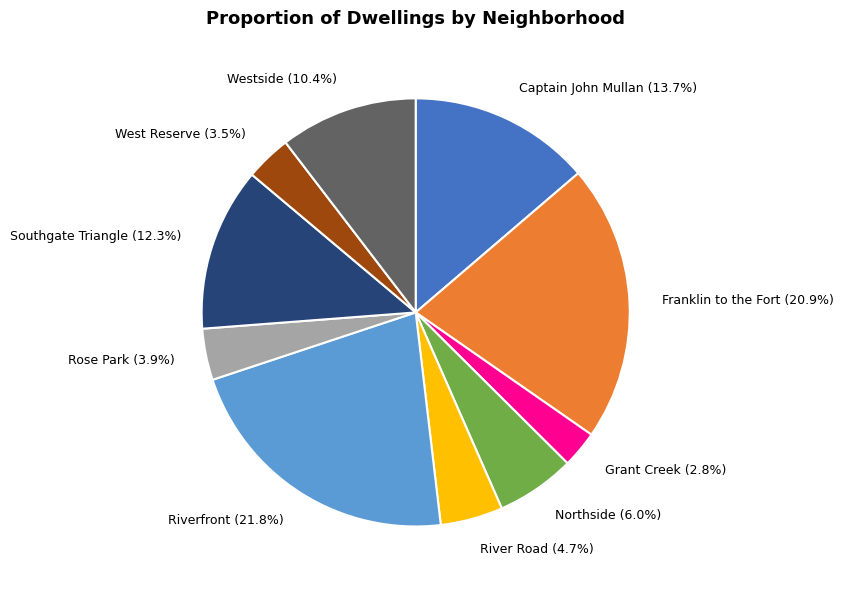

Does Franklin to the Fort represent more than half of the total?

No